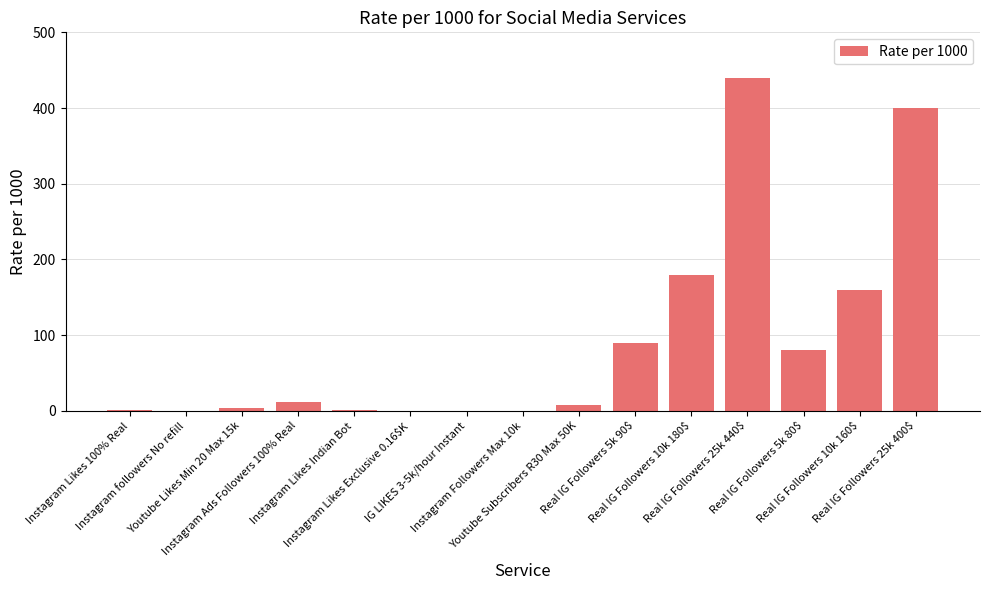

What is the greatest value displayed?

440.0